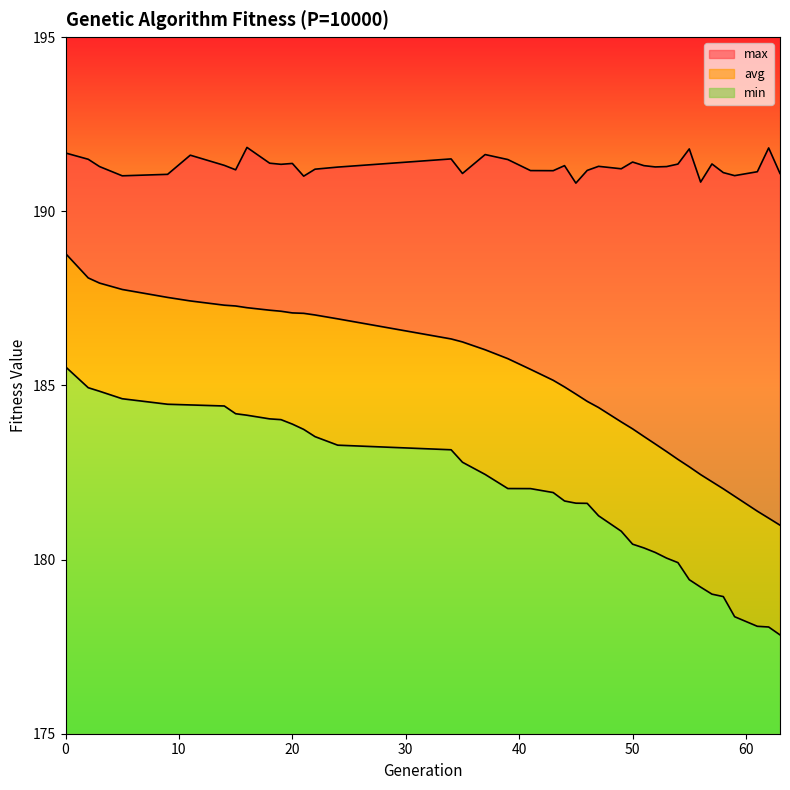

Does the chart have visible grid lines?

No